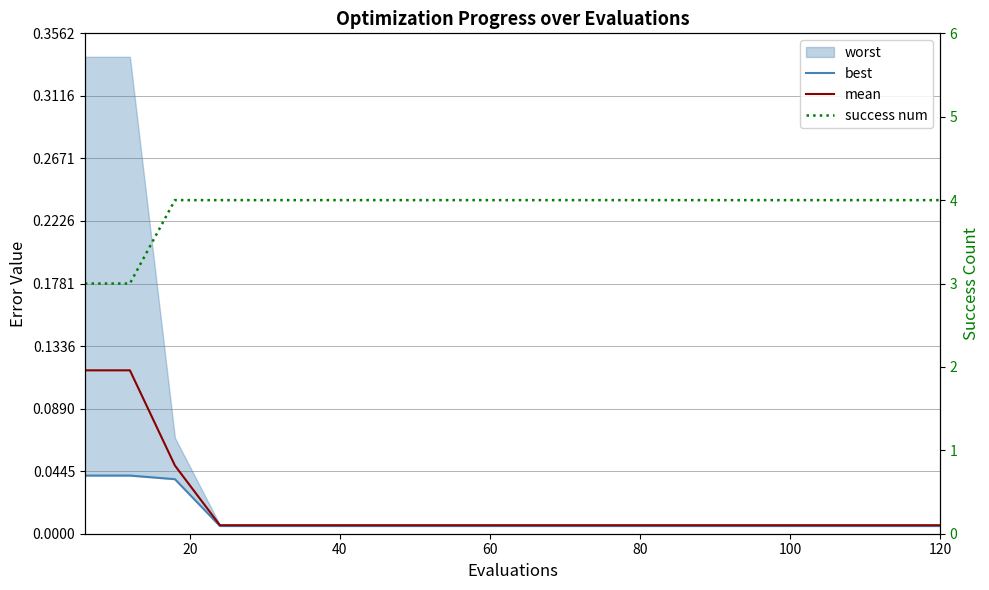

Is this an area chart (filled region under the line)?

No